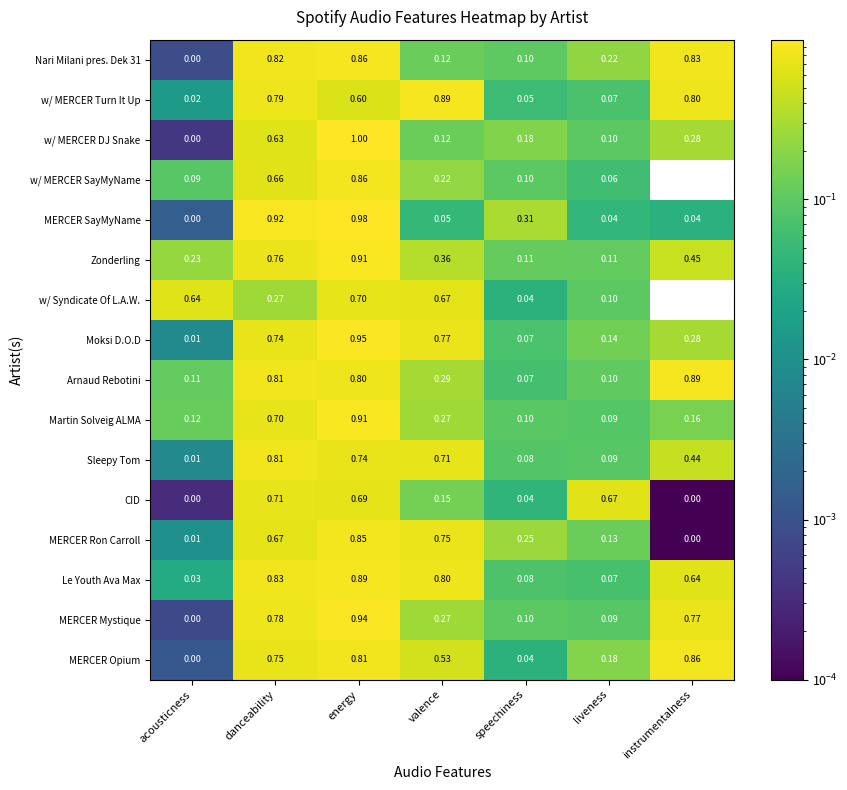

At which label does w/ MERCER SayMyName reach its minimum?

instrumentalness